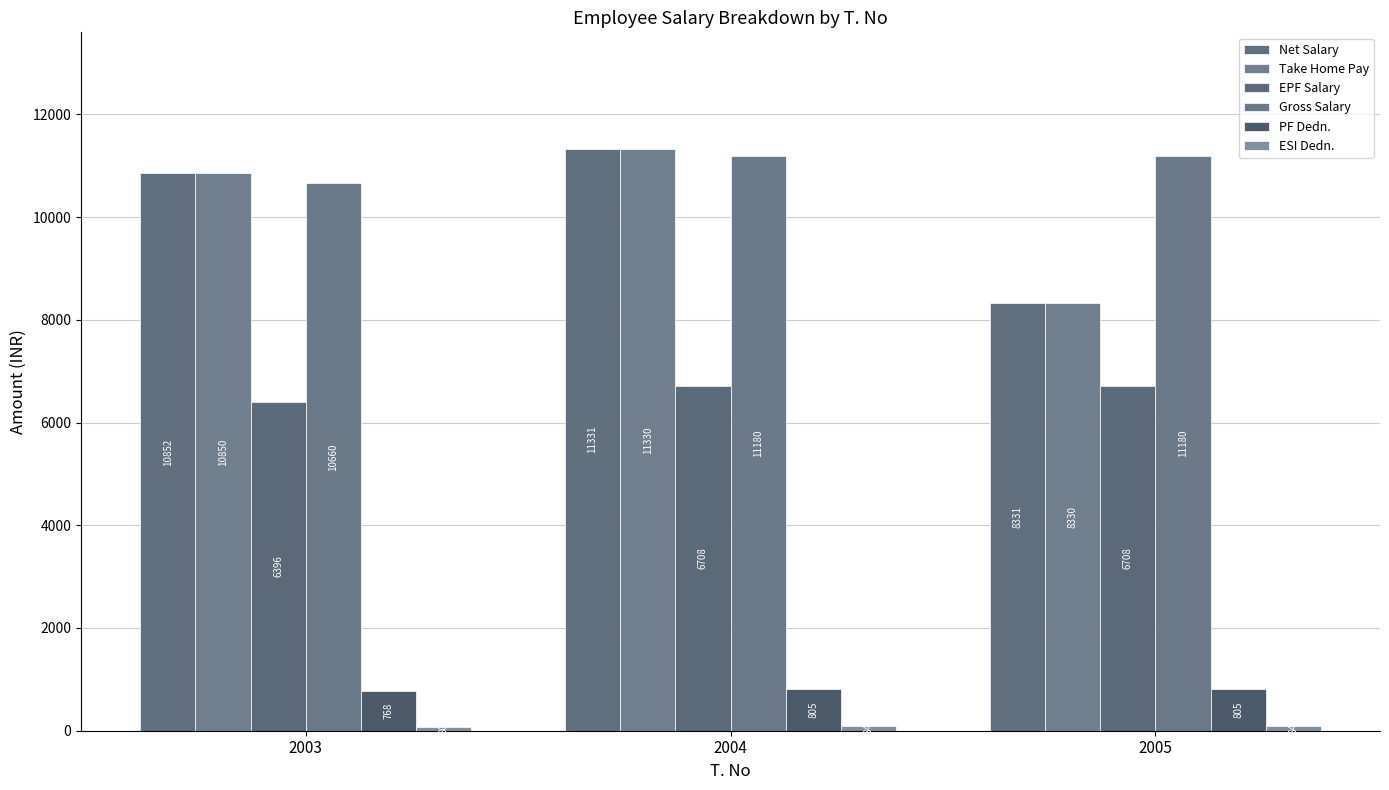

Reading right to left, extract all data points from this chart.

Net Salary: 8331	11331	10852
Take Home Pay: 8330	11330	10850
EPF Salary: 6708	6708	6396
Gross Salary: 11180	11180	10660
PF Dedn.: 805	805	768
ESI Dedn.: 84	84	80